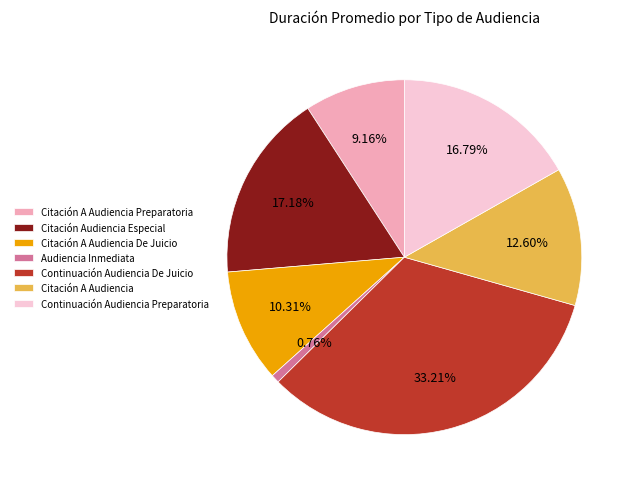

To the nearest percent, what is the difference between the largest and smallest slice percentages?

32%